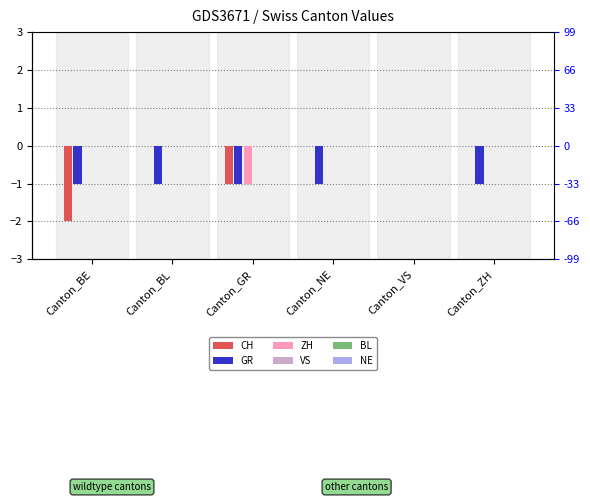

Between Canton_BE and Canton_BL, which series saw the biggest shift?

CH